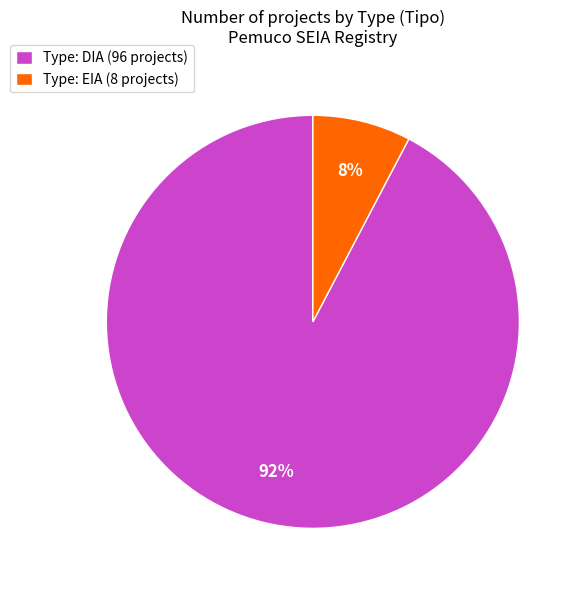

Do Type: DIA (96 projects) and Type: EIA (8 projects) together represent more than half of the pie?

Yes